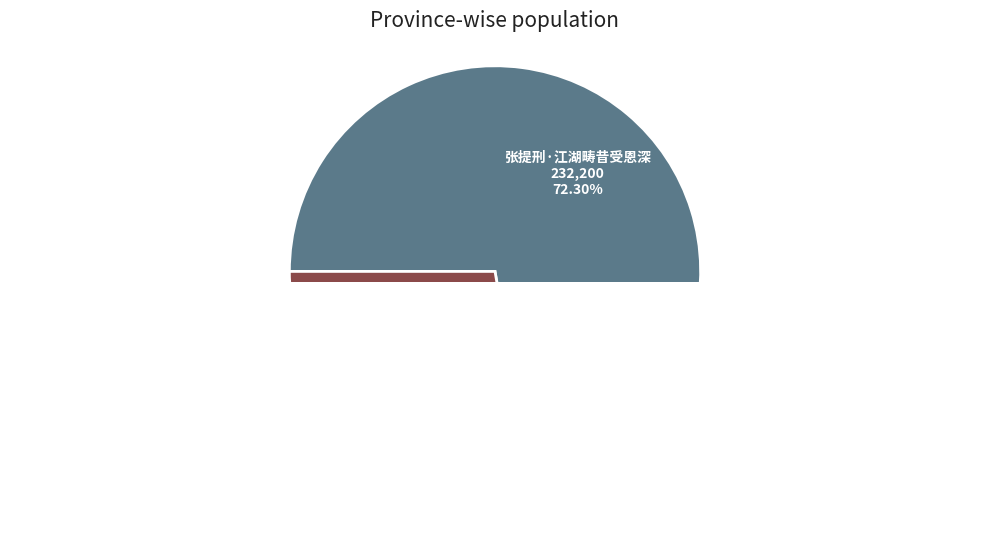

Rank the categories by value from lowest to highest.

示强甫·昔受浮丘伯密传, 张提刑·江湖畴昔受恩深